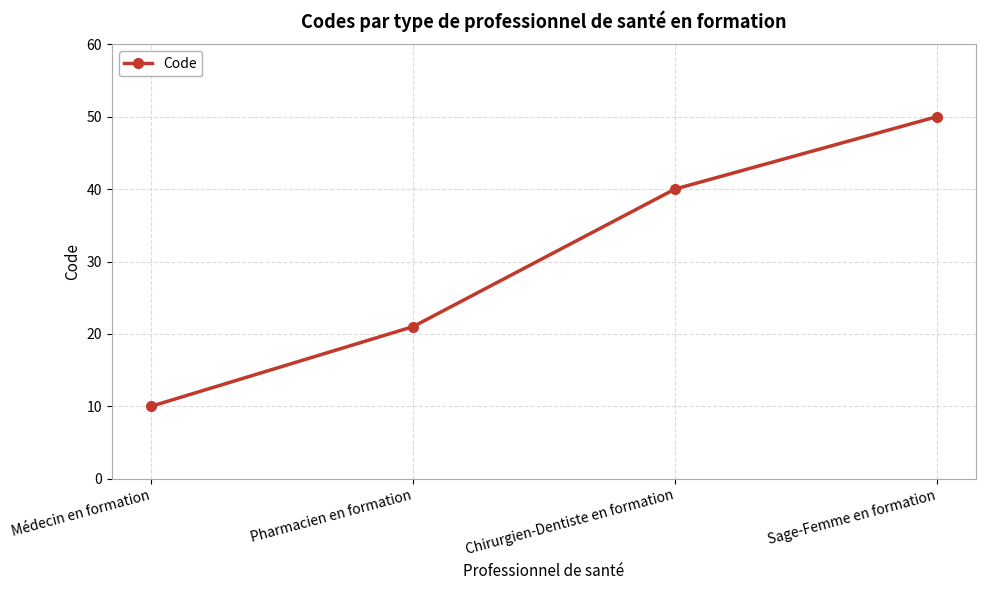

How many lines are shown in the chart?

1